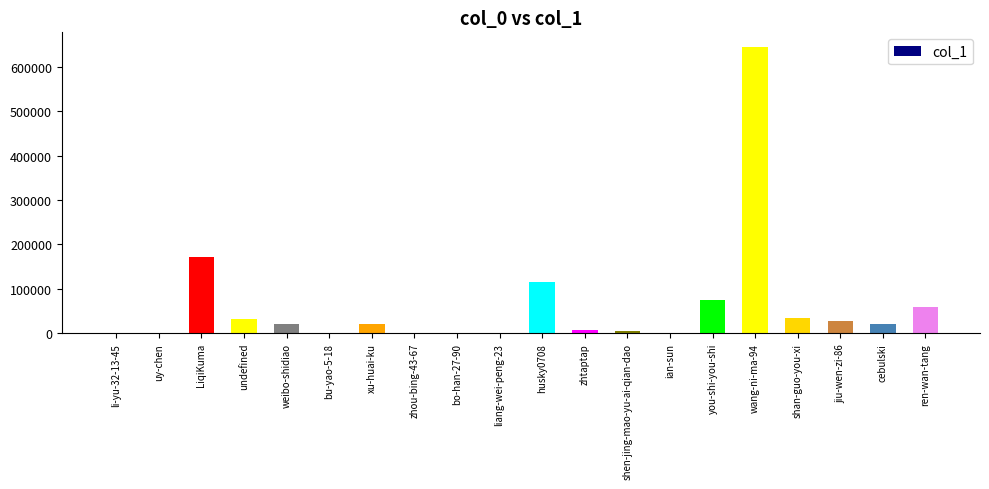

The value at ren-wan-tang is 58392. True or false?

True